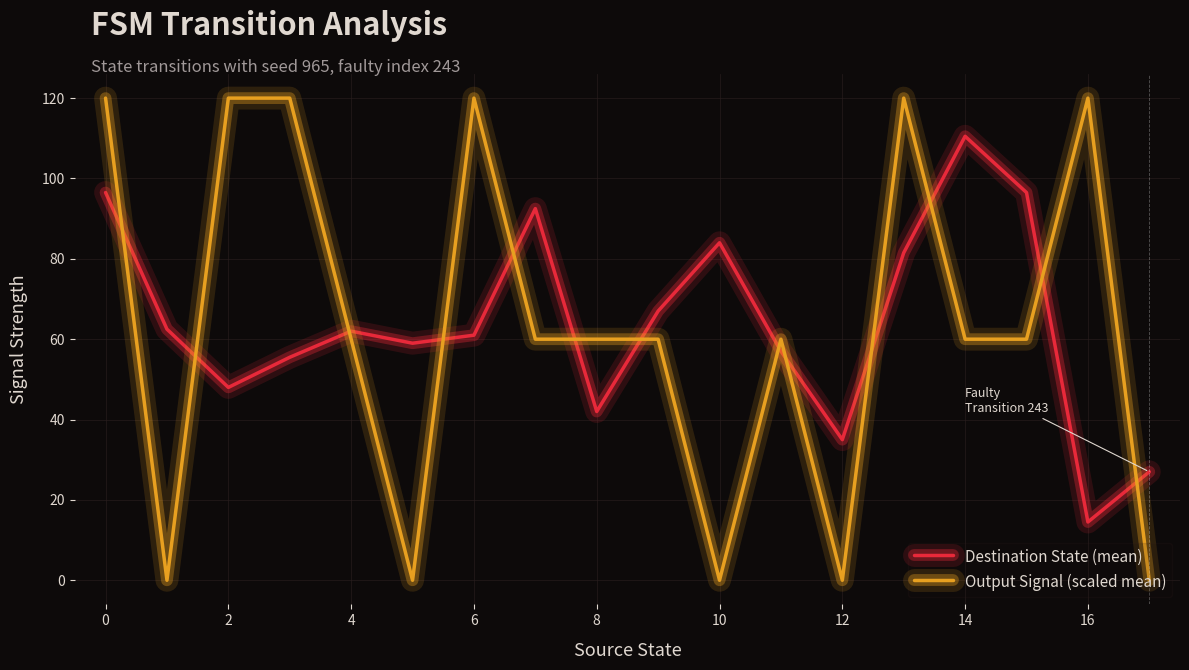

Which series has the widest spread of values?

Output Signal (scaled mean)